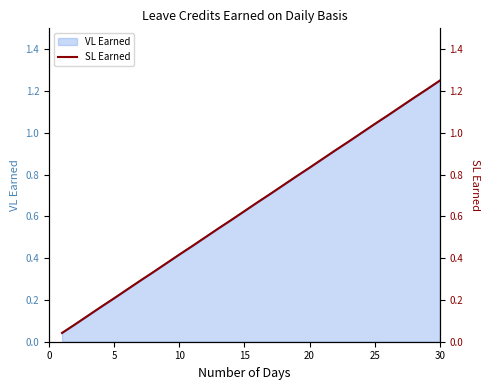

The VL Earned series shows 0.8 at 15. True or false?

False